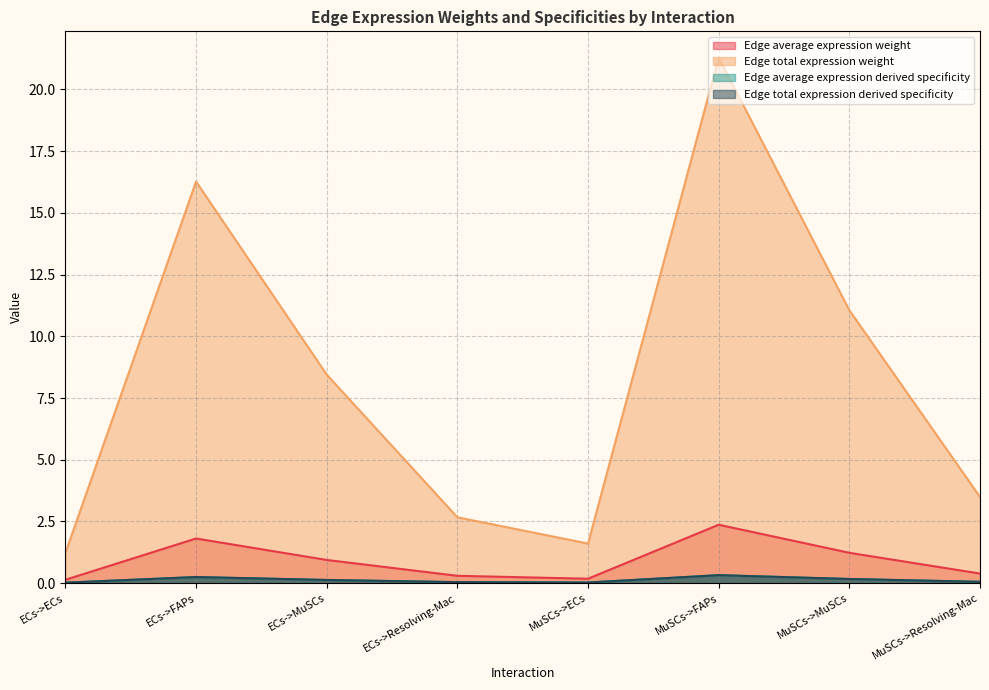

The value of Edge average expression weight at ECs->Resolving-Mac is 0.3. True or false?

True